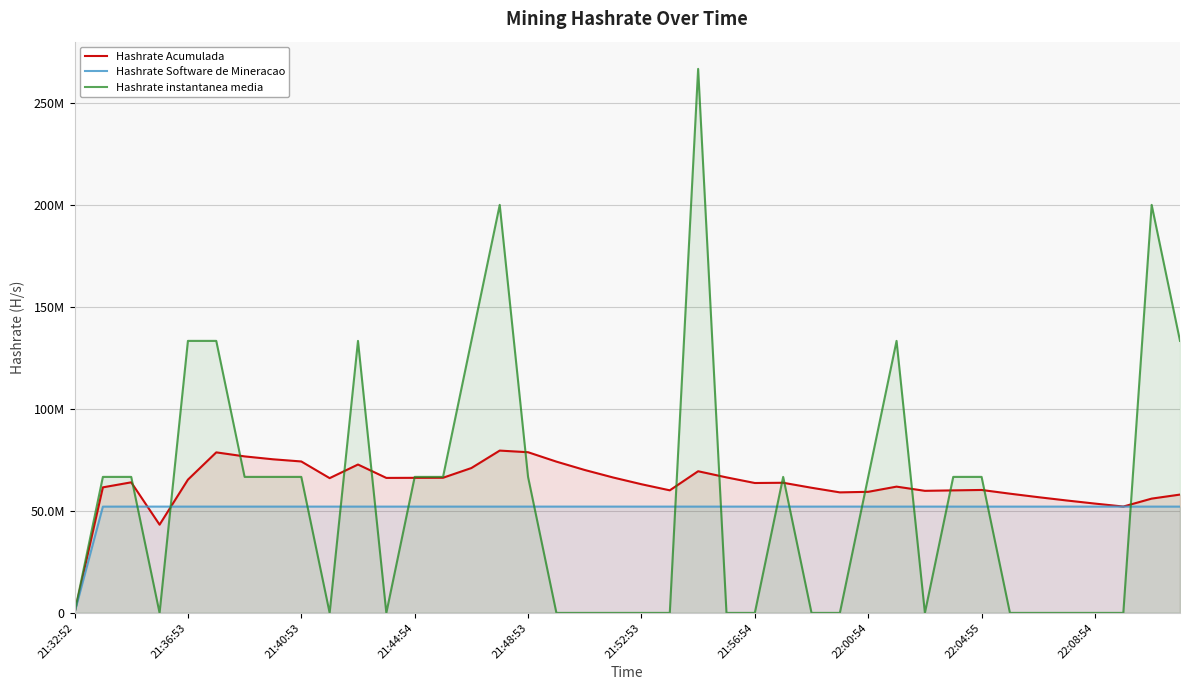

How many times do Hashrate Software de Mineracao and Hashrate instantanea media cross each other?

16